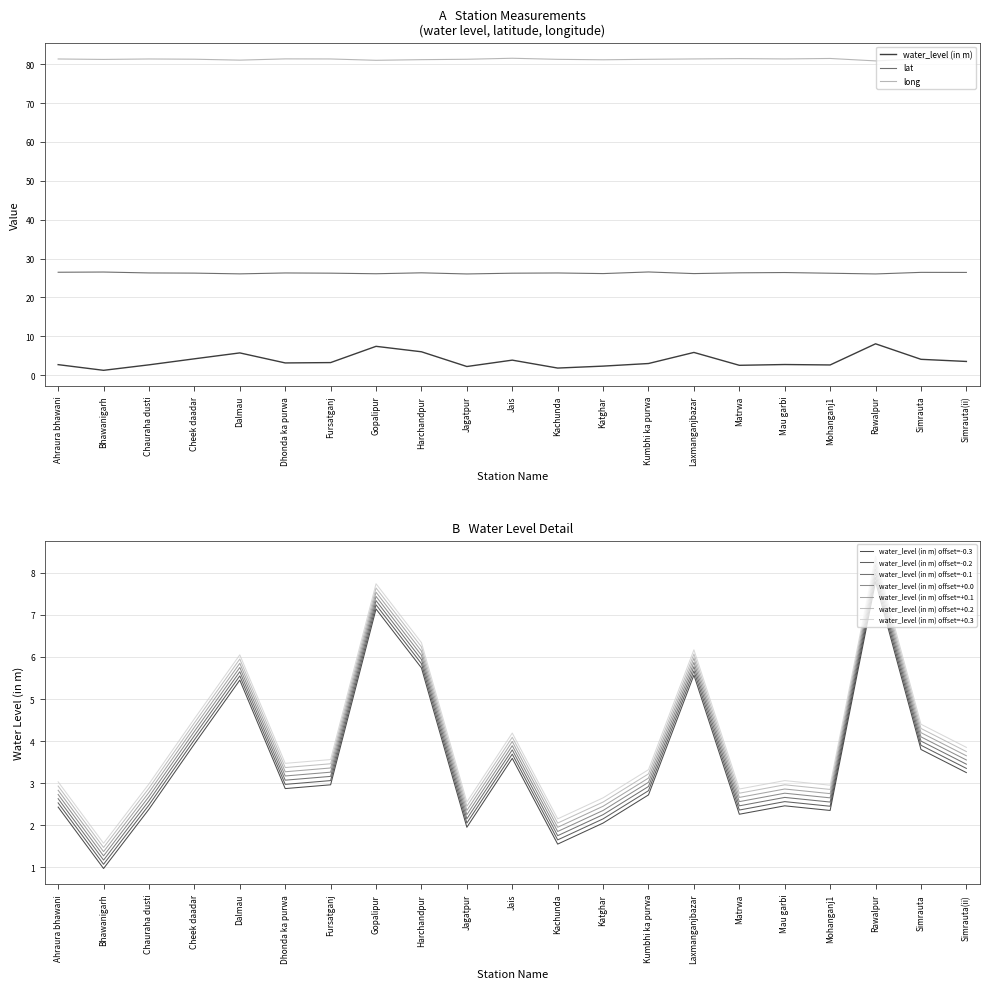

List the series in order of their overall mean, highest first.

long, lat, water_level (in m)